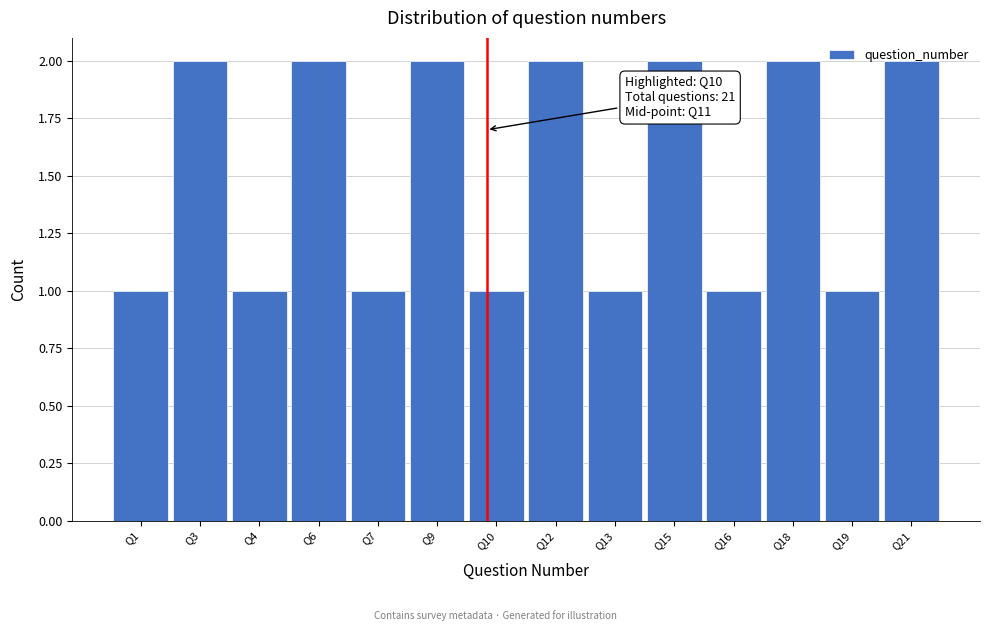

What is the value of the 7th bar from the left?

1